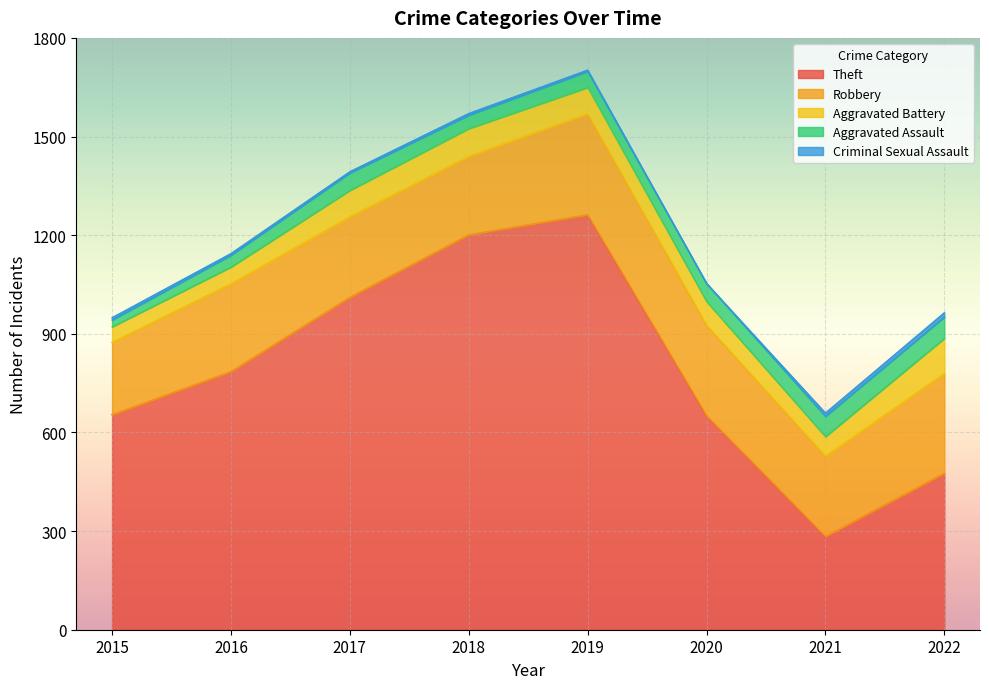

List the labels in order of Criminal Sexual Assault value, smallest first.

2020, 2017, 2019, 2016, 2018, 2015, 2021, 2022